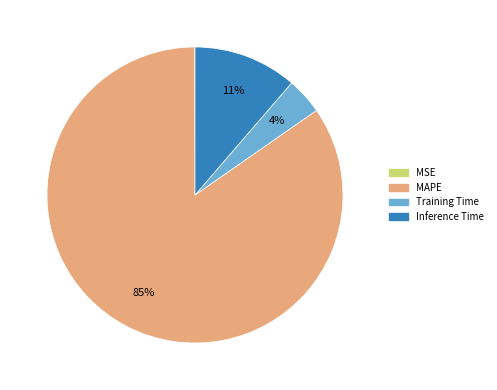

What is the largest slice in the pie chart?

MAPE